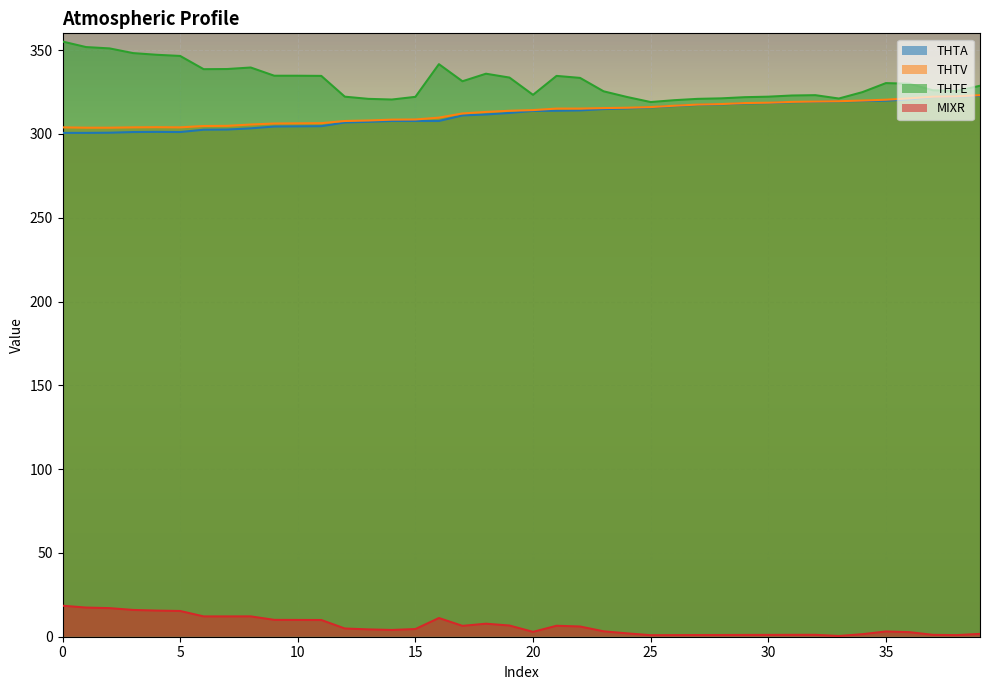

How many lines are shown in the chart?

4